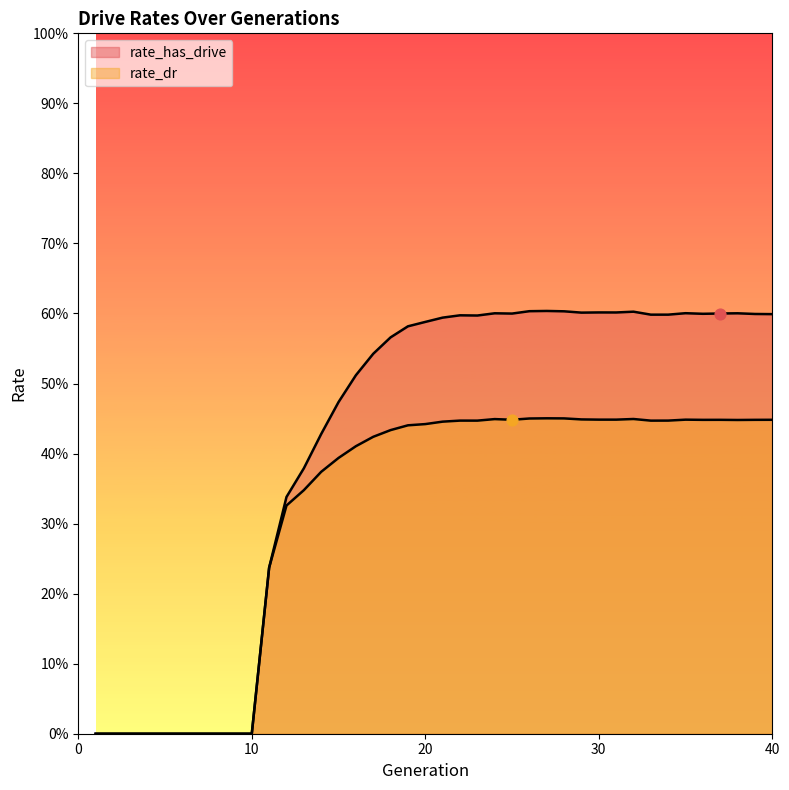

What is the total value across all series at 13?

0.7